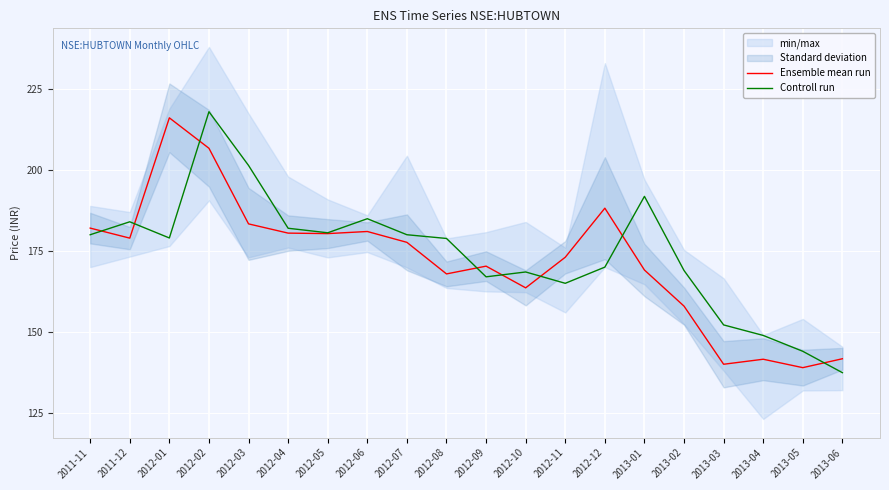

What is the spread (max minus min) of values at 2012-12?

18.2